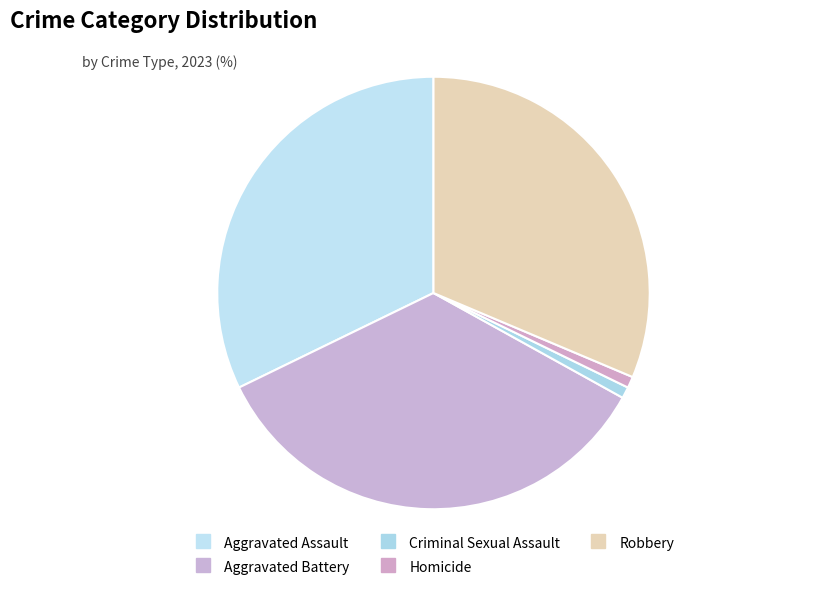

To the nearest percent, what portion does Homicide represent?

1%